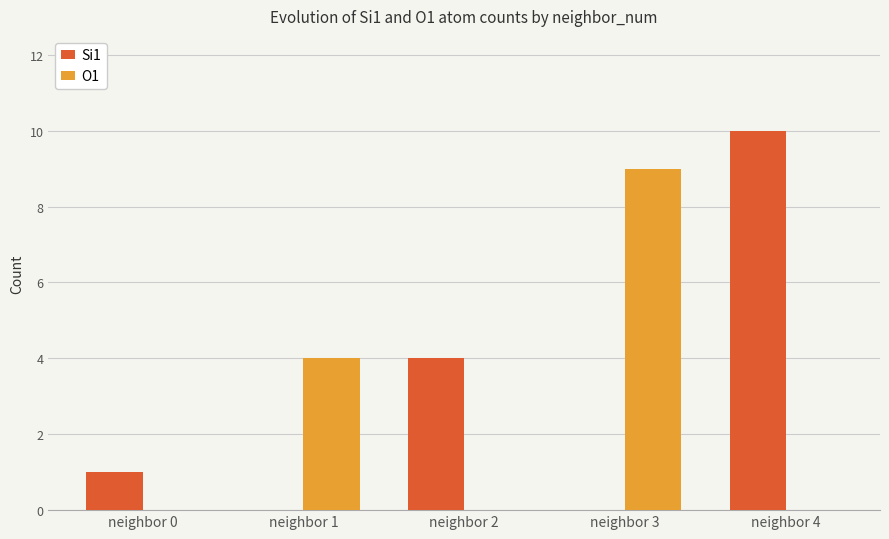

The value of Si1 at neighbor 0 is 2. True or false?

False